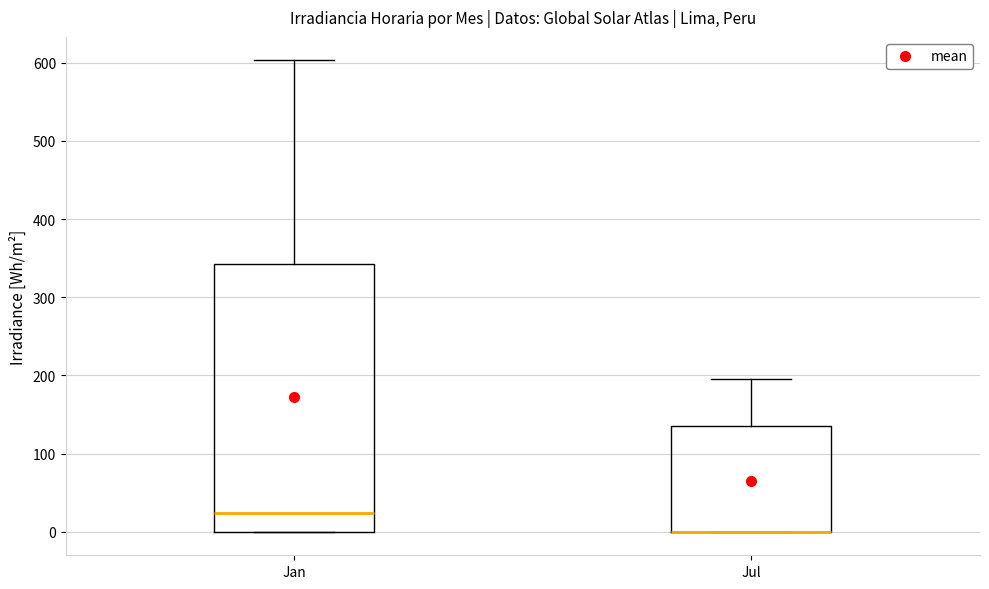

Reading left to right, transcribe this box plot: for each box, give where its median line is, the range the box spans, and where its two whiskers end, as read against the y-axis. The values are not printed on the chart, so give them approximately, as read against the axis.

Jan: median 20, box 0 to 340, whiskers 0 to 600
Jul: median 0 (drawn on the box's lower edge), box 0 to 140, whiskers 0 to 200